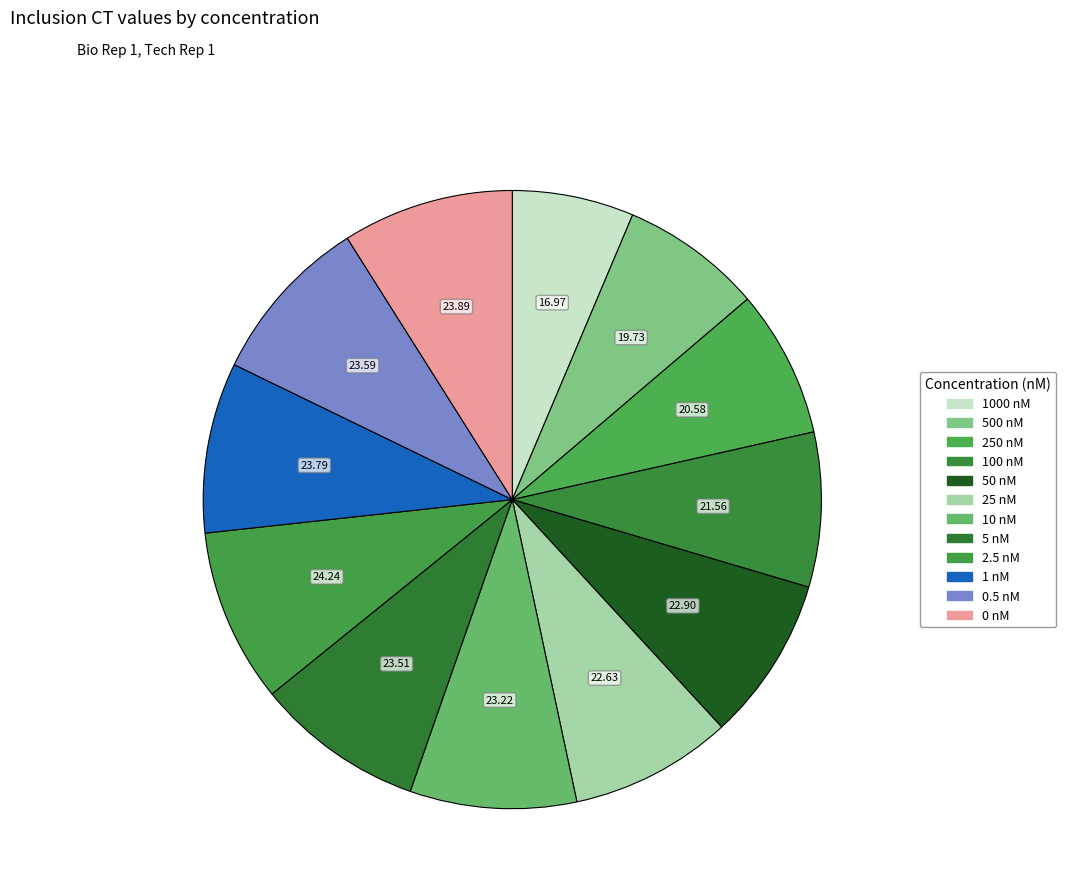

To the nearest percent, what portion does 2.5 nM represent?

9%